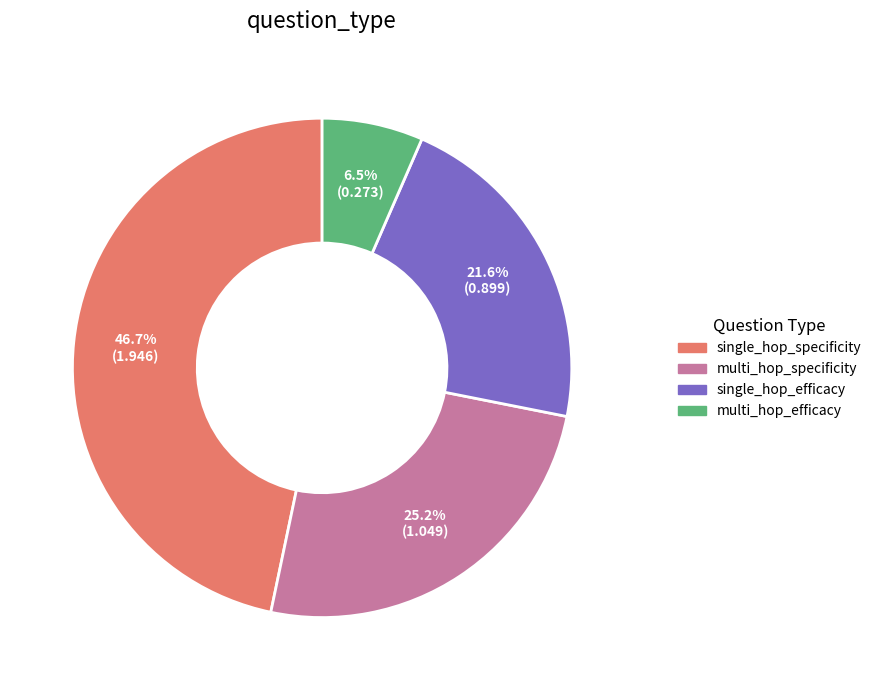

Is there a majority slice in this chart?

No